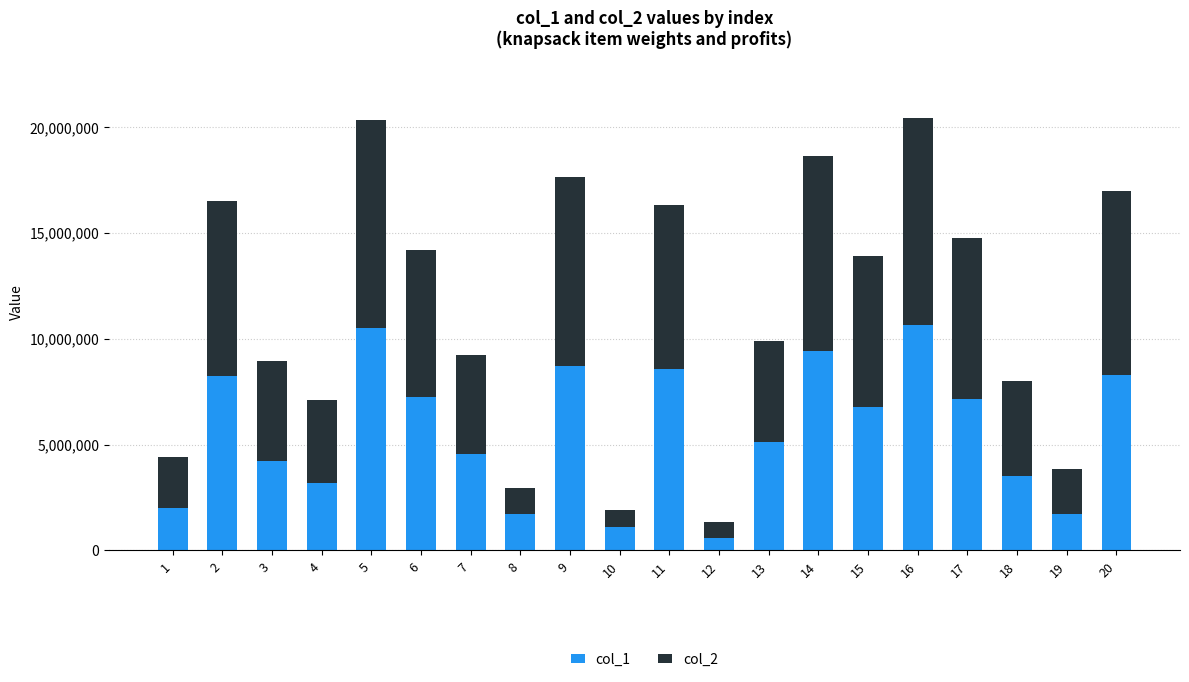

What is the lowest value of the col_1 series?

607582